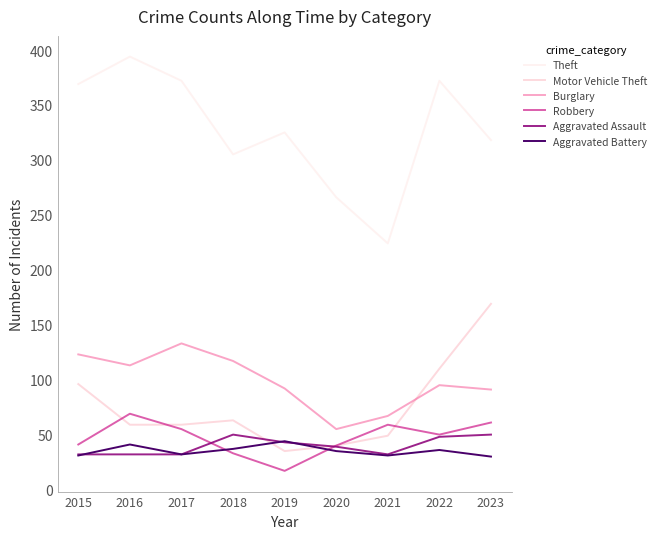

What is the difference between the maximum and minimum values in the Aggravated Assault series?

18